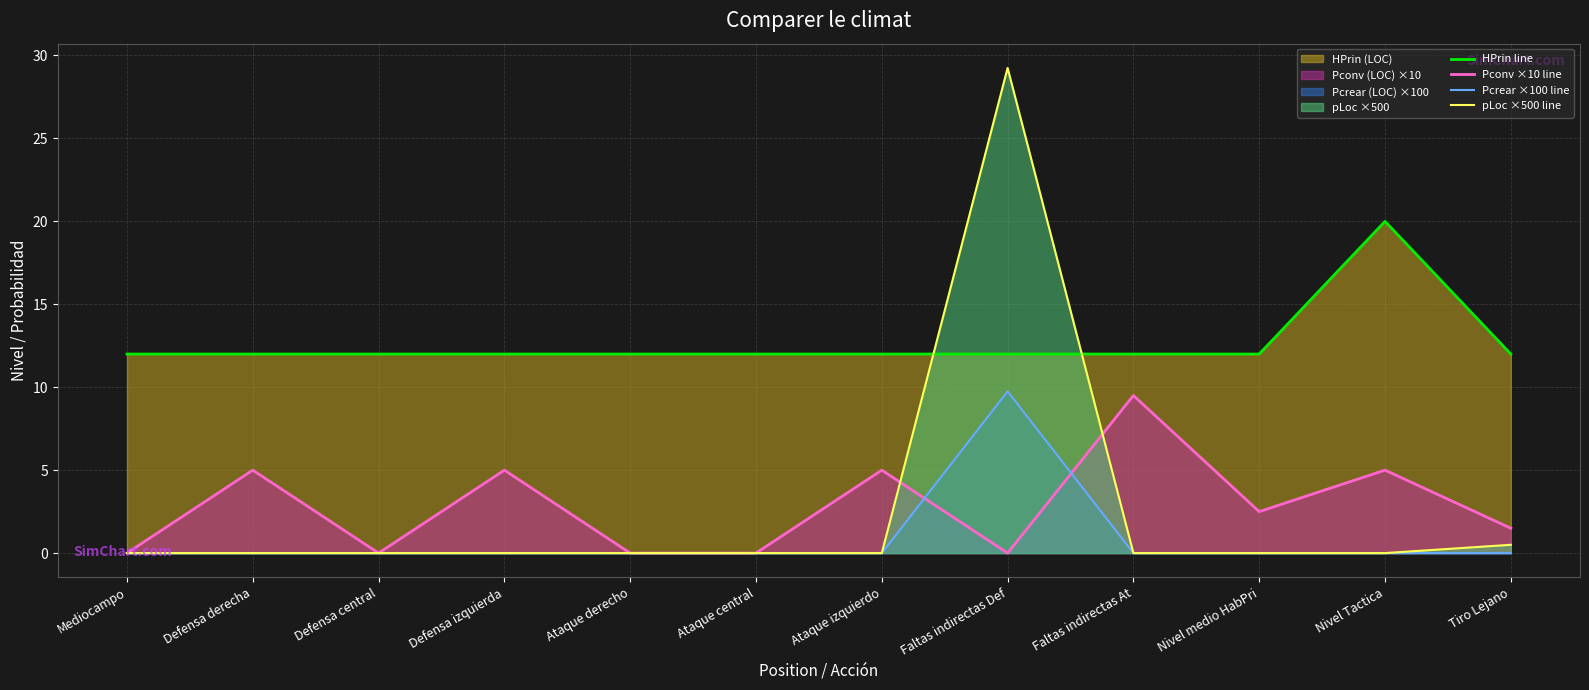

Is it true that pLoc ×500 line equals 0.0 at Nivel Tactica?

True